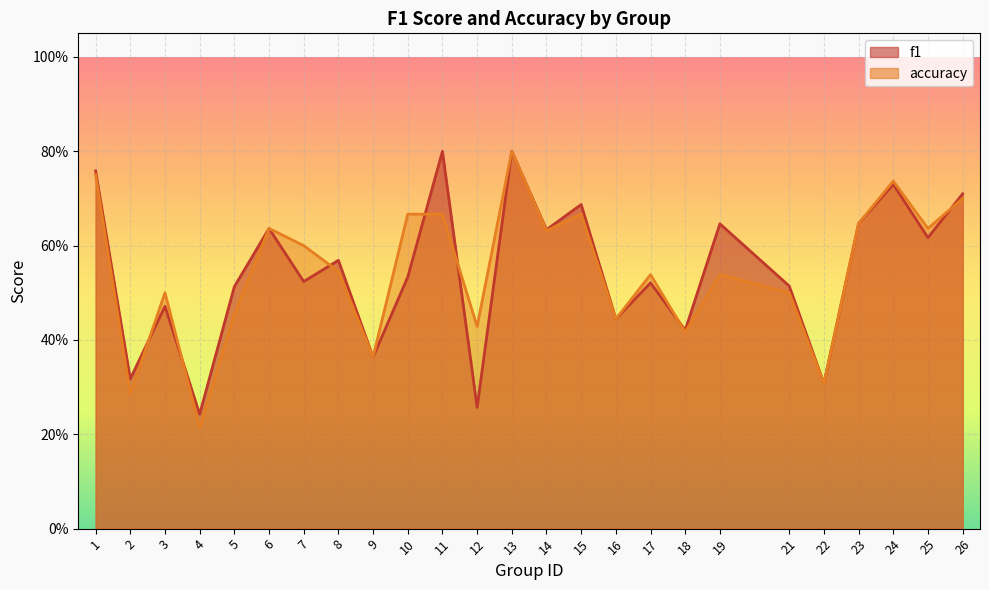

True or false: accuracy and f1 intersect in this chart.

True